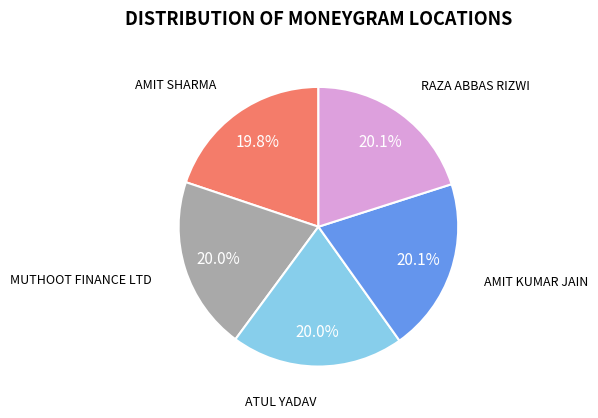

How many slices are in this pie chart?

5